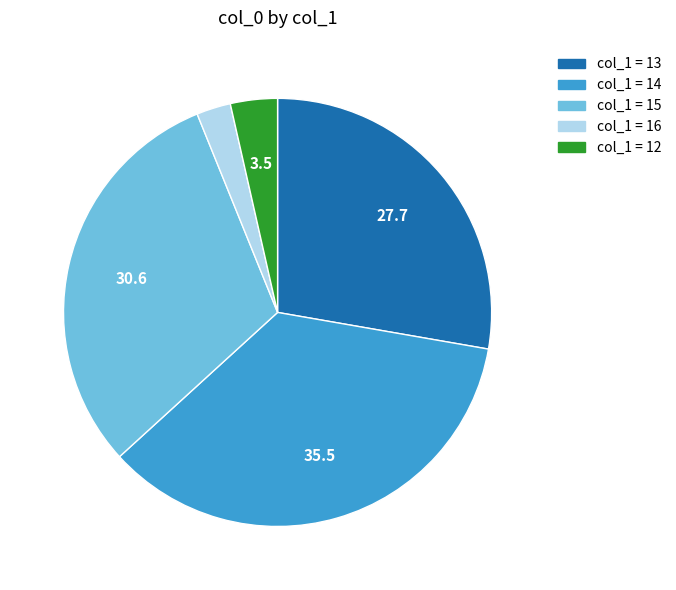

Is there any slice that represents more than half of the pie?

No